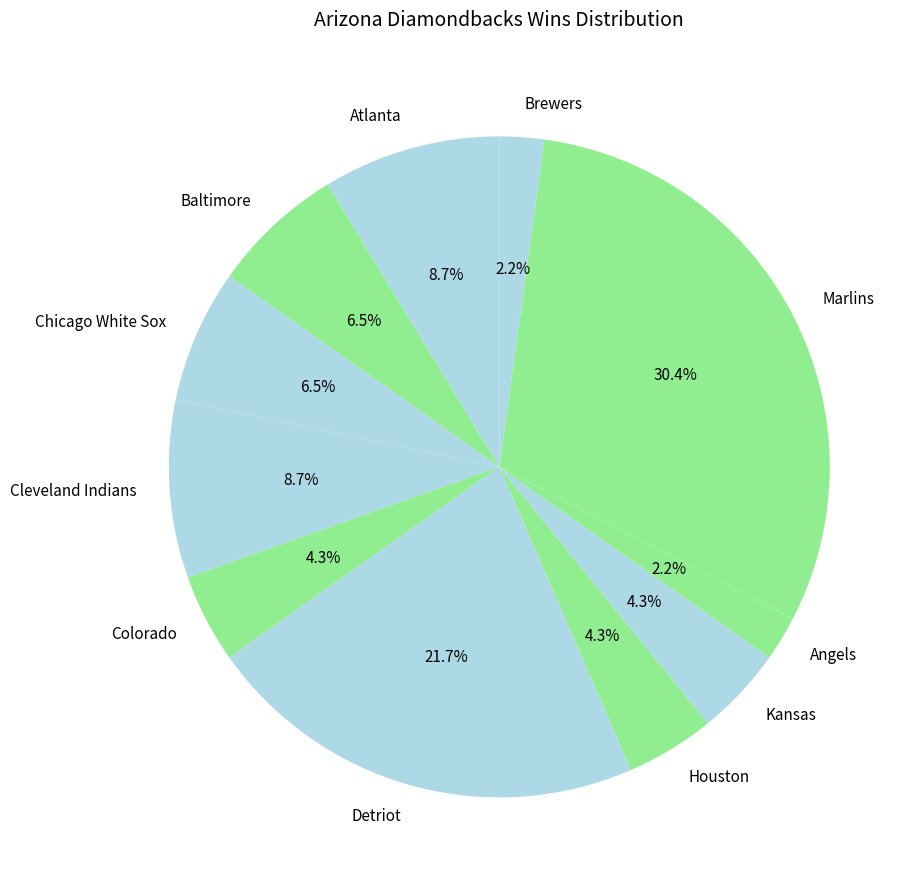

To the nearest percent, what is the difference between the largest and smallest slice percentages?

28%